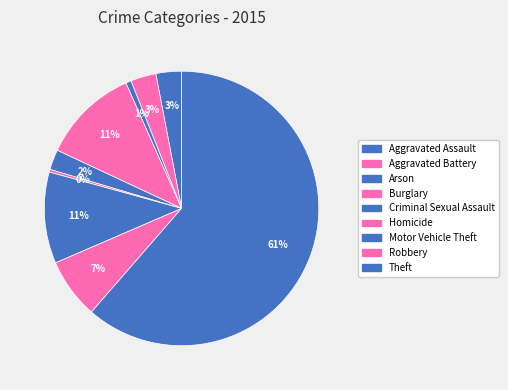

How many segments does this pie chart have?

9